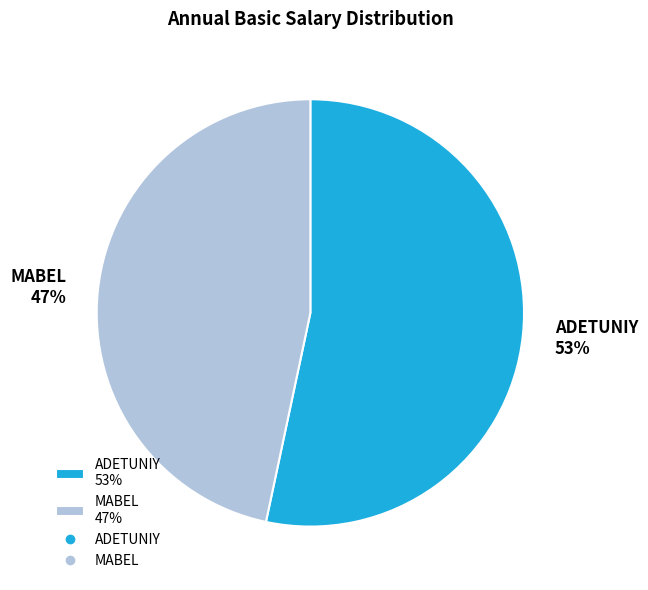

How many slices are in this pie chart?

2